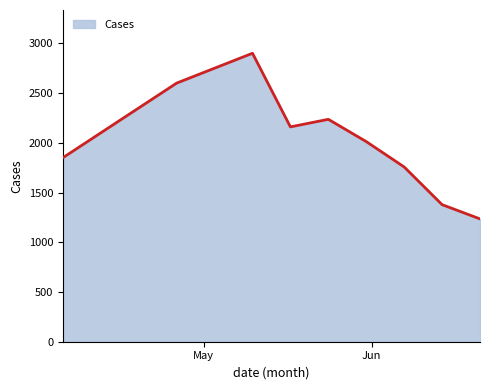

What is the maximum value shown in the chart?

2900